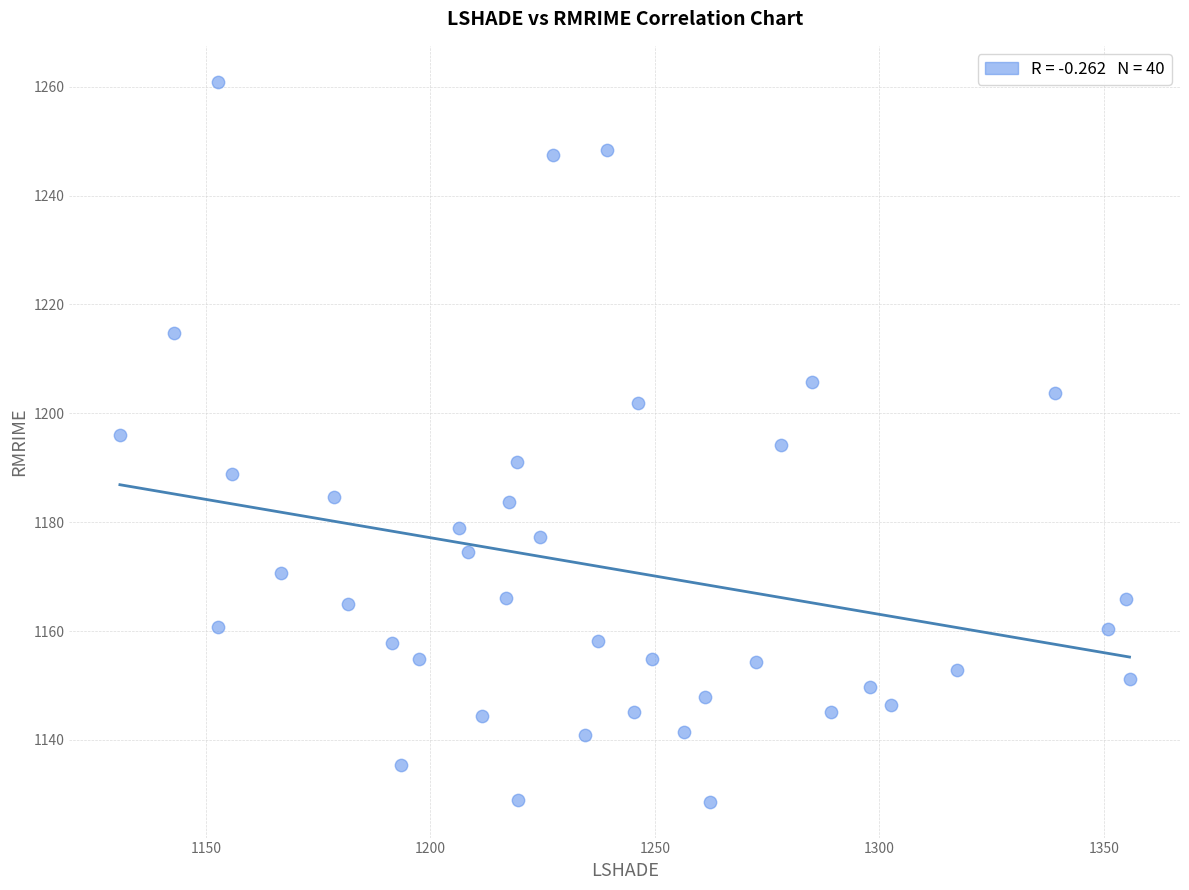

What is the range of Y values (max minus min)?

132.2